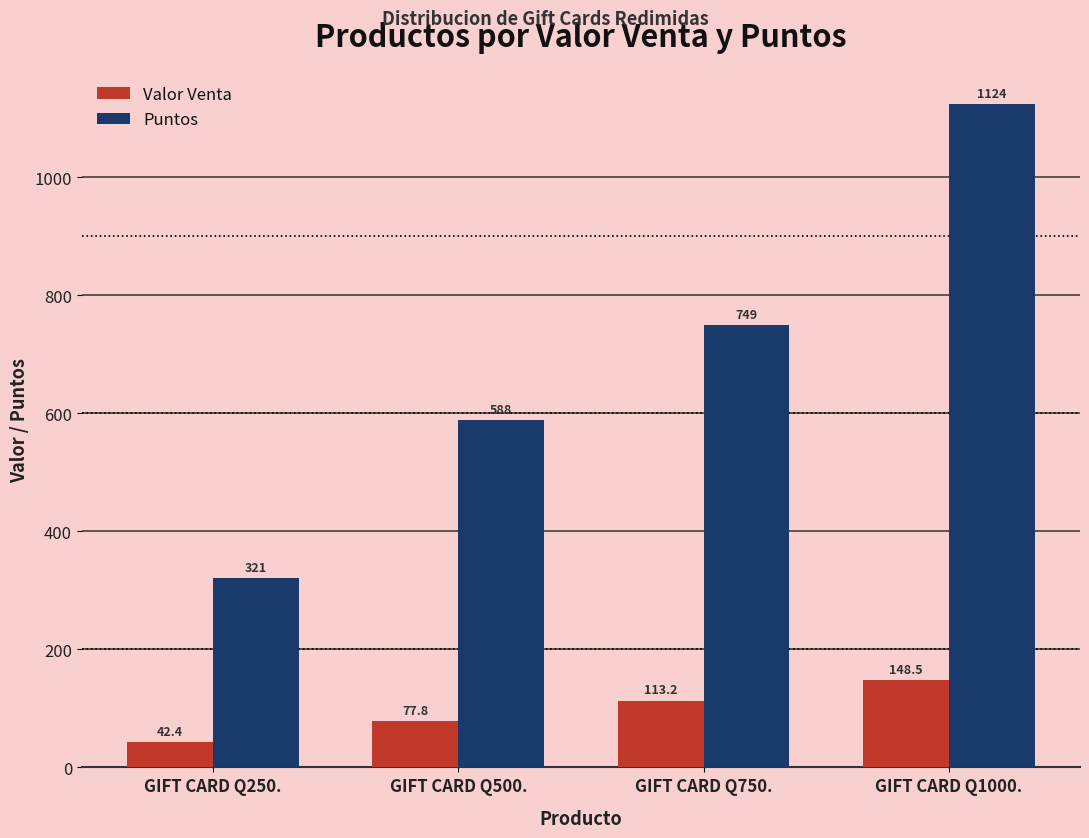

How many values in the Puntos series are below 749?

2